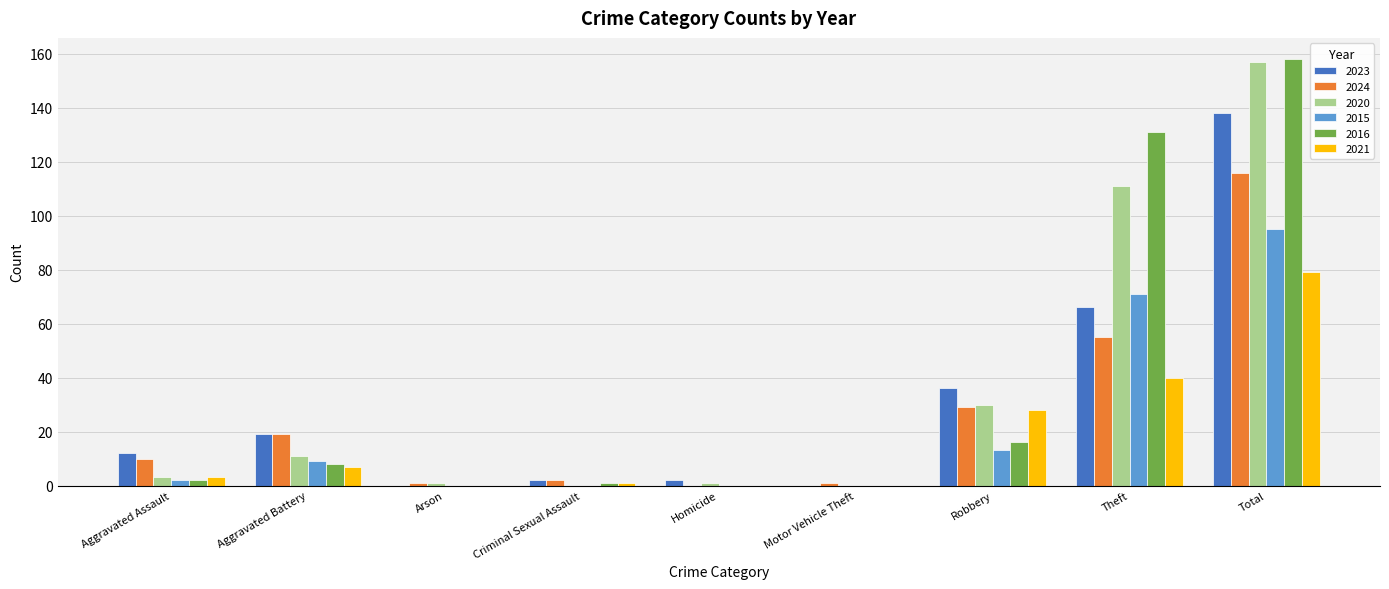

Reading right to left, what are all the values shown in this chart?

2023: Total=138	Theft=66	Robbery=36	Motor Vehicle Theft=0	Homicide=2	Criminal Sexual Assault=2	Arson=0	Aggravated Battery=19	Aggravated Assault=12
2024: Total=116	Theft=55	Robbery=29	Motor Vehicle Theft=1	Homicide=0	Criminal Sexual Assault=2	Arson=1	Aggravated Battery=19	Aggravated Assault=10
2020: Total=157	Theft=111	Robbery=30	Motor Vehicle Theft=0	Homicide=1	Criminal Sexual Assault=0	Arson=1	Aggravated Battery=11	Aggravated Assault=3
2015: Total=95	Theft=71	Robbery=13	Motor Vehicle Theft=0	Homicide=0	Criminal Sexual Assault=0	Arson=0	Aggravated Battery=9	Aggravated Assault=2
2016: Total=158	Theft=131	Robbery=16	Motor Vehicle Theft=0	Homicide=0	Criminal Sexual Assault=1	Arson=0	Aggravated Battery=8	Aggravated Assault=2
2021: Total=79	Theft=40	Robbery=28	Motor Vehicle Theft=0	Homicide=0	Criminal Sexual Assault=1	Arson=0	Aggravated Battery=7	Aggravated Assault=3